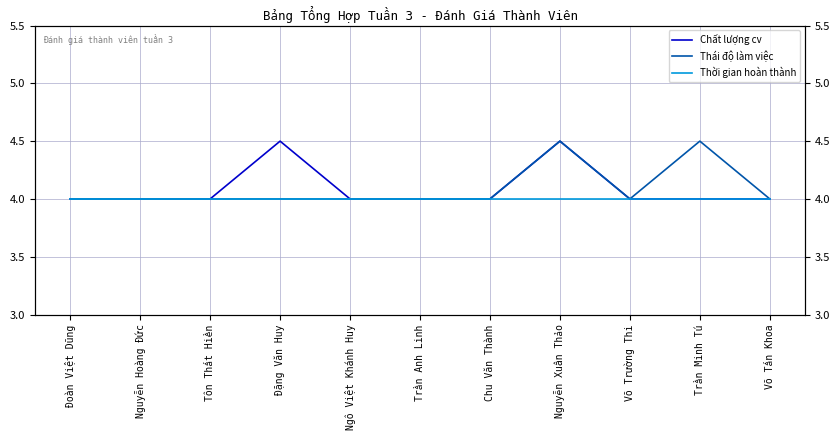

Is it true that Chất lượng cv equals 4.0 at Trần Minh Tú?

True